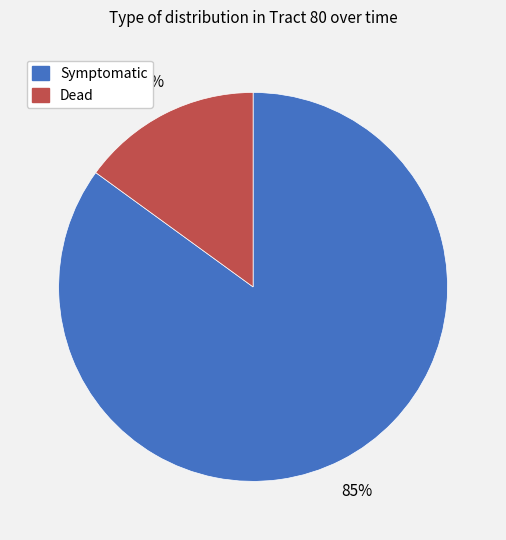

The Dead slice represents 15% of the pie. True or false?

True